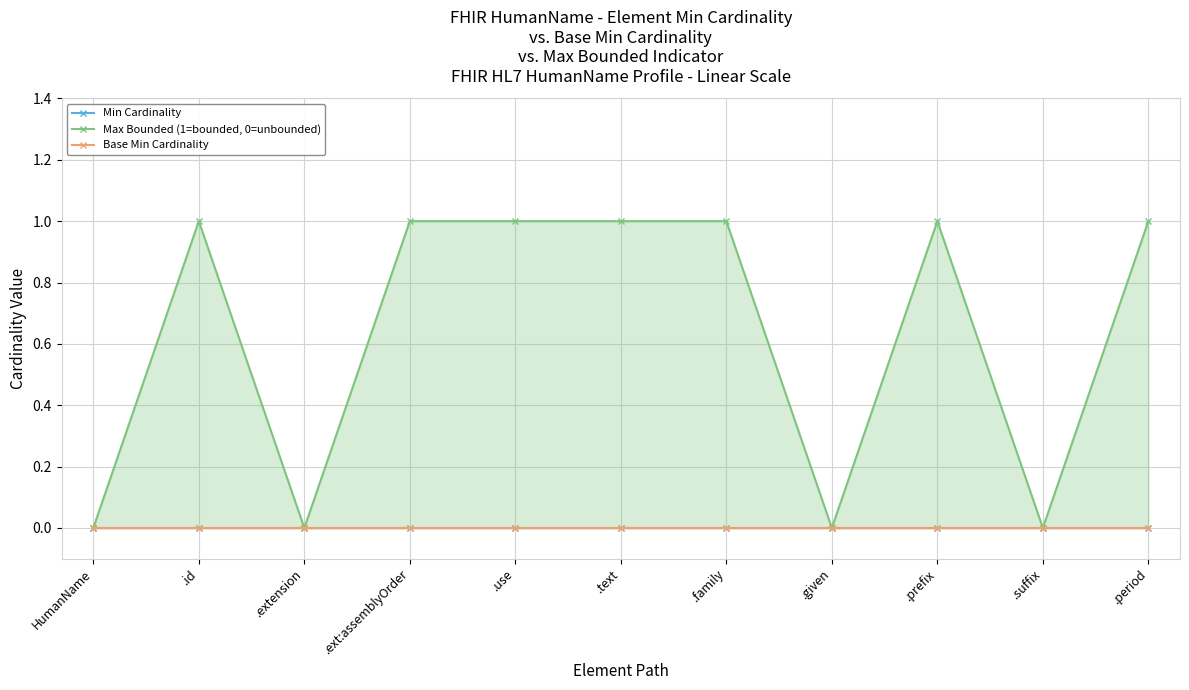

True or false: Min Cardinality and Max Bounded (1=bounded, 0=unbounded) intersect in this chart.

False